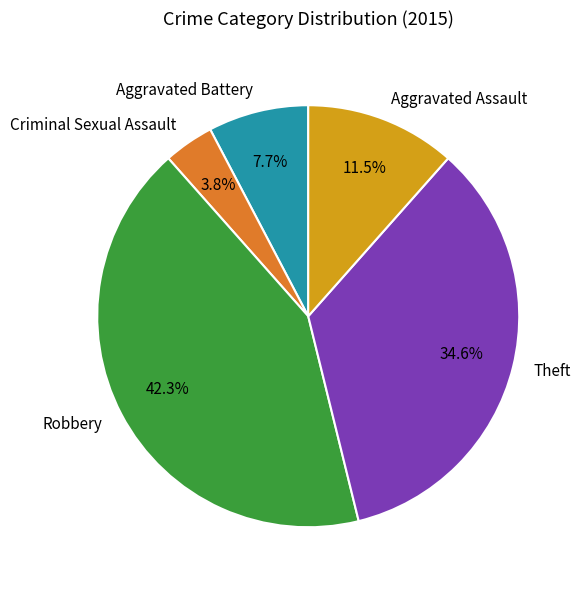

Approximately how many times larger is the value at Theft compared to Aggravated Assault?

3.0